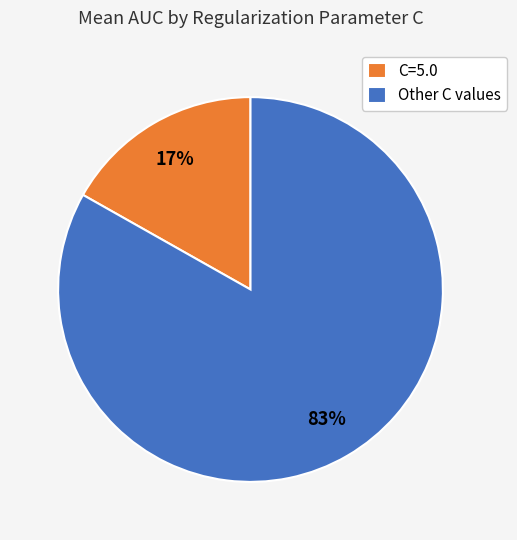

How many segments does this pie chart have?

2